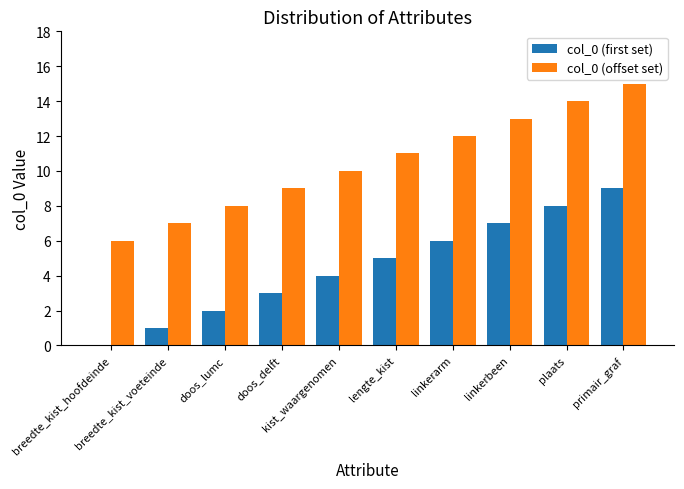

Reading right to left, list all the values displayed in this chart.

col_0 (first set): primair_graf=9	plaats=8	linkerbeen=7	linkerarm=6	lengte_kist=5	kist_waargenomen=4	doos_delft=3	doos_lumc=2	breedte_kist_voeteinde=1	breedte_kist_hoofdeinde=0
col_0 (offset set): primair_graf=15	plaats=14	linkerbeen=13	linkerarm=12	lengte_kist=11	kist_waargenomen=10	doos_delft=9	doos_lumc=8	breedte_kist_voeteinde=7	breedte_kist_hoofdeinde=6